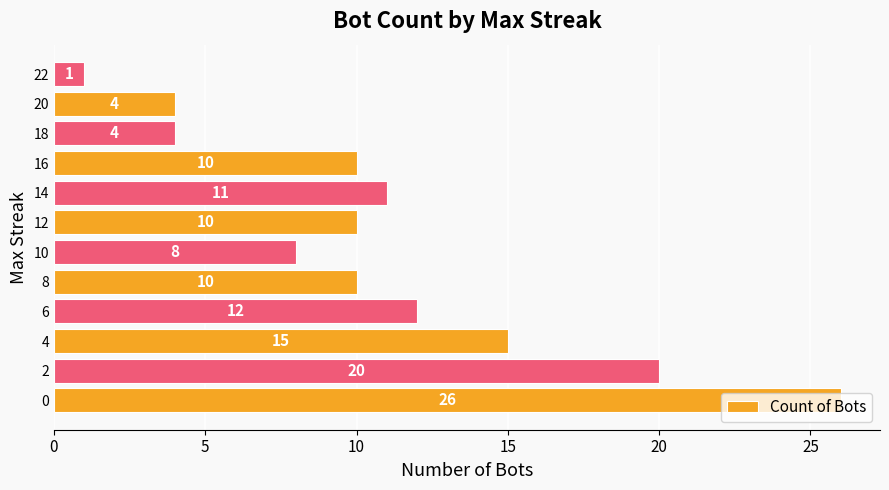

Which has a higher value, 4 or 22?

4